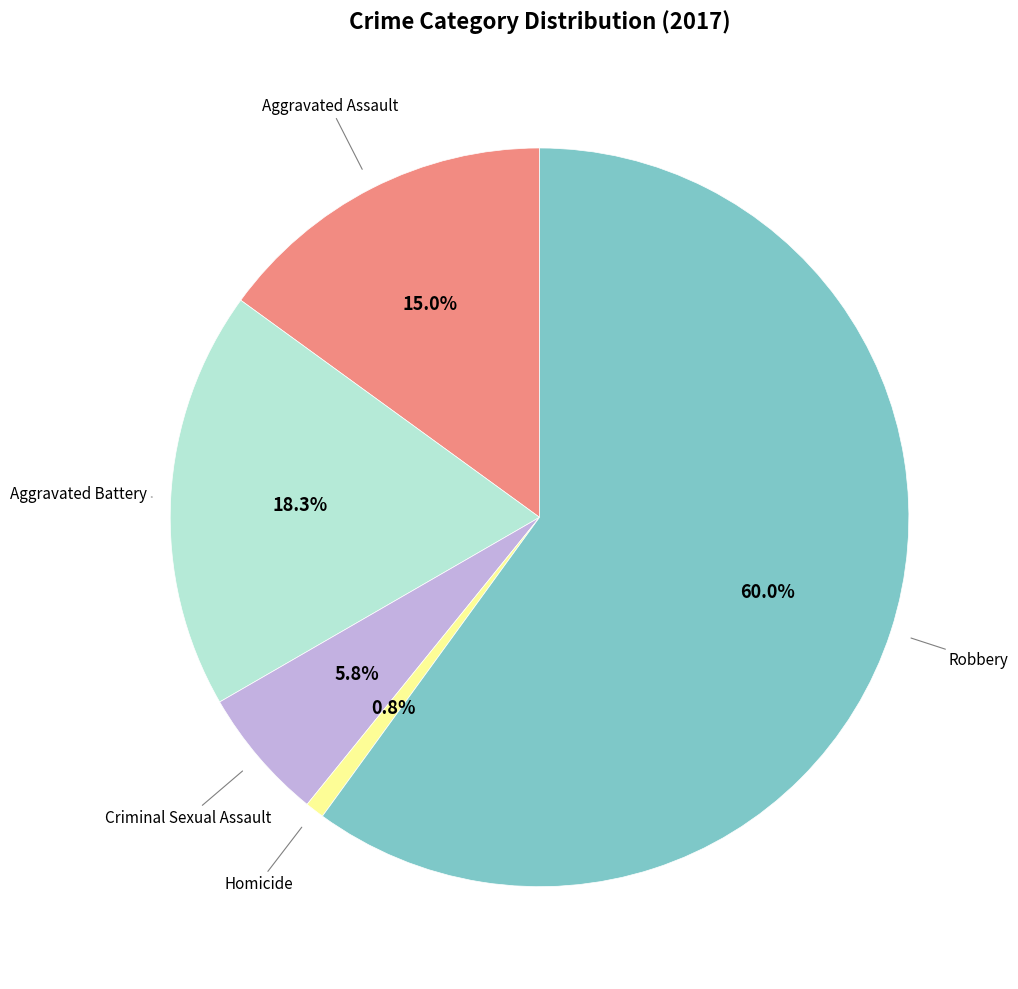

How many slices are in this pie chart?

5